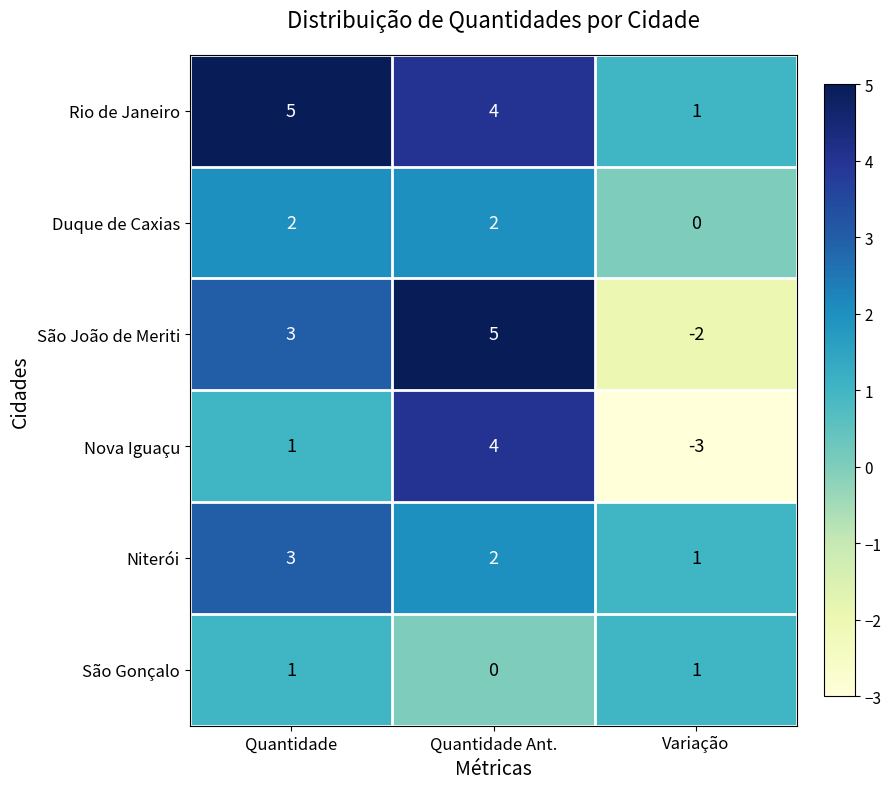

What is the sum of all Niterói values?

6